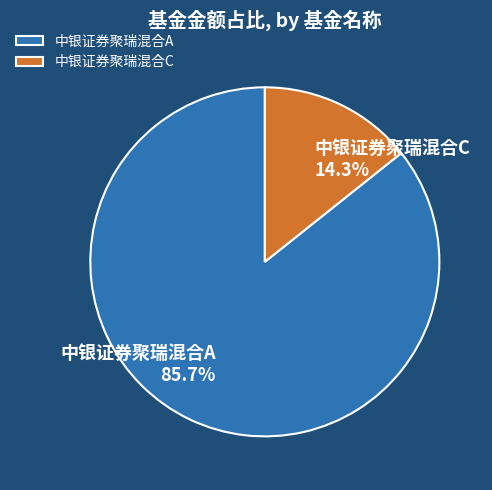

Does any single category account for the majority?

Yes